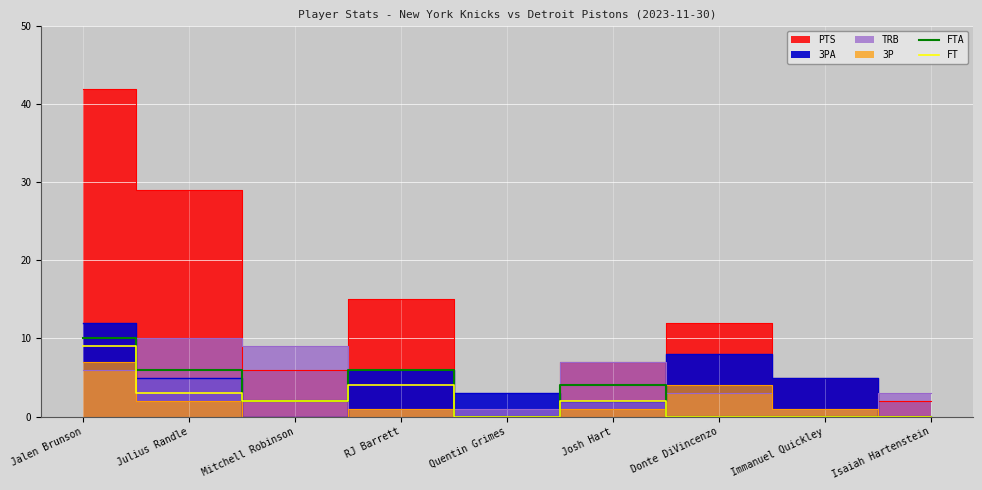

Count the FTA values in the range 0 to 6.

8